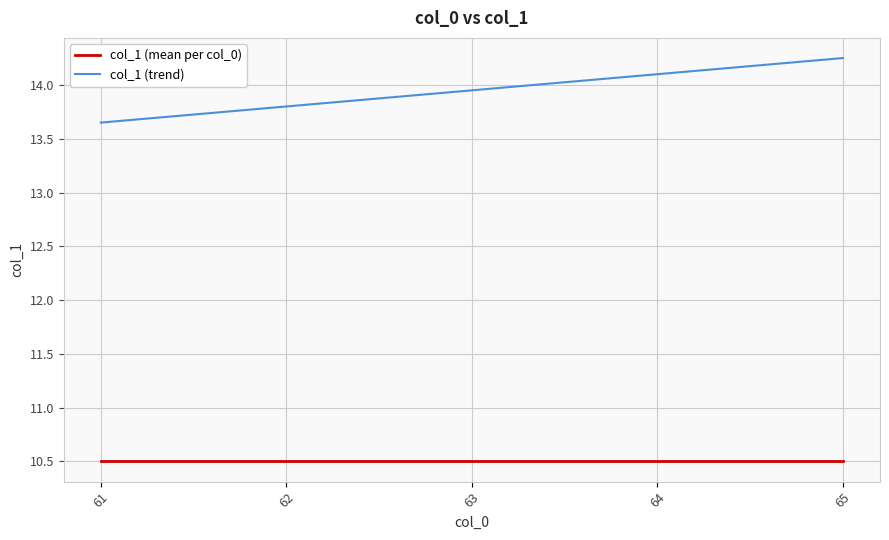

Which category has the lowest value in the col_1 (trend) series?

61